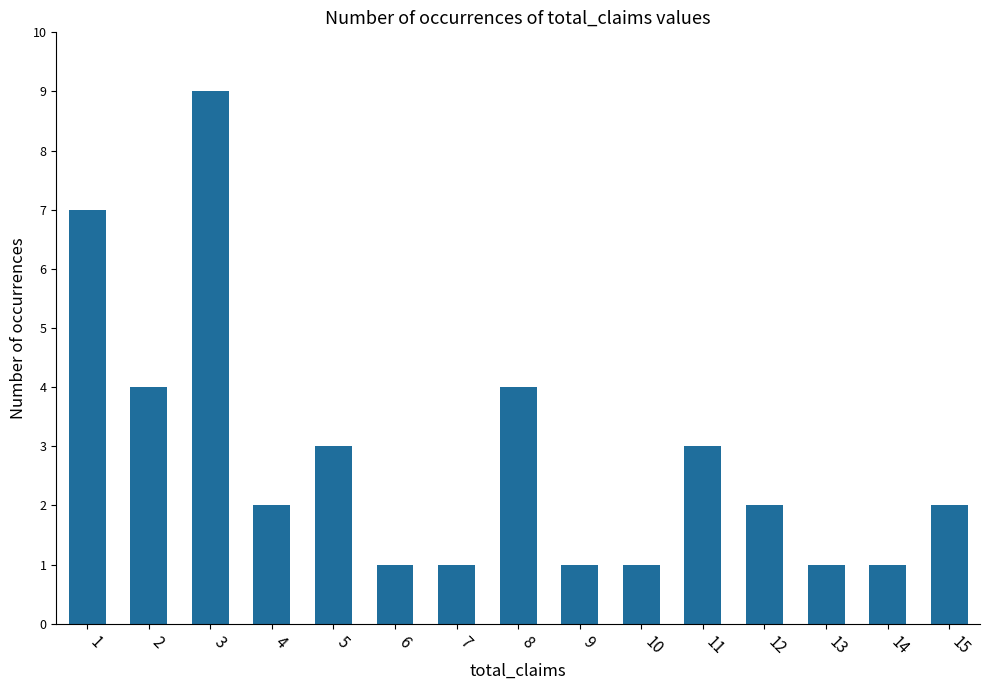

Reading right to left, what are all the values shown in this chart?

2	1	1	2	3	1	1	4	1	1	3	2	9	4	7